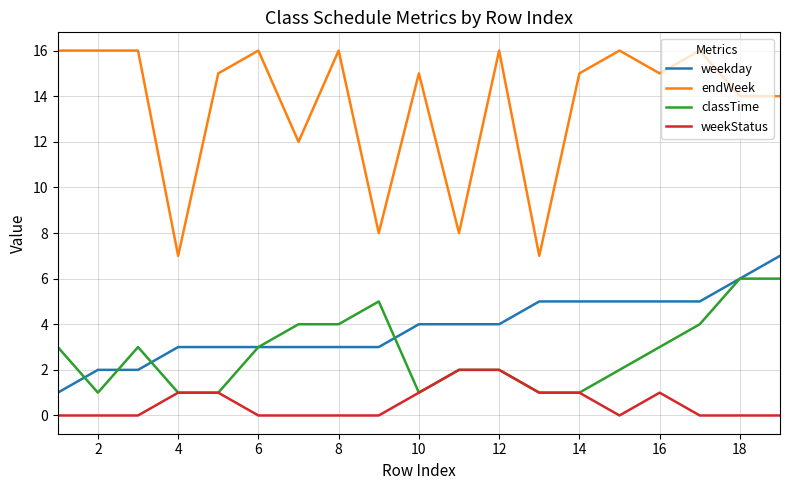

How many series are shown in this chart?

4